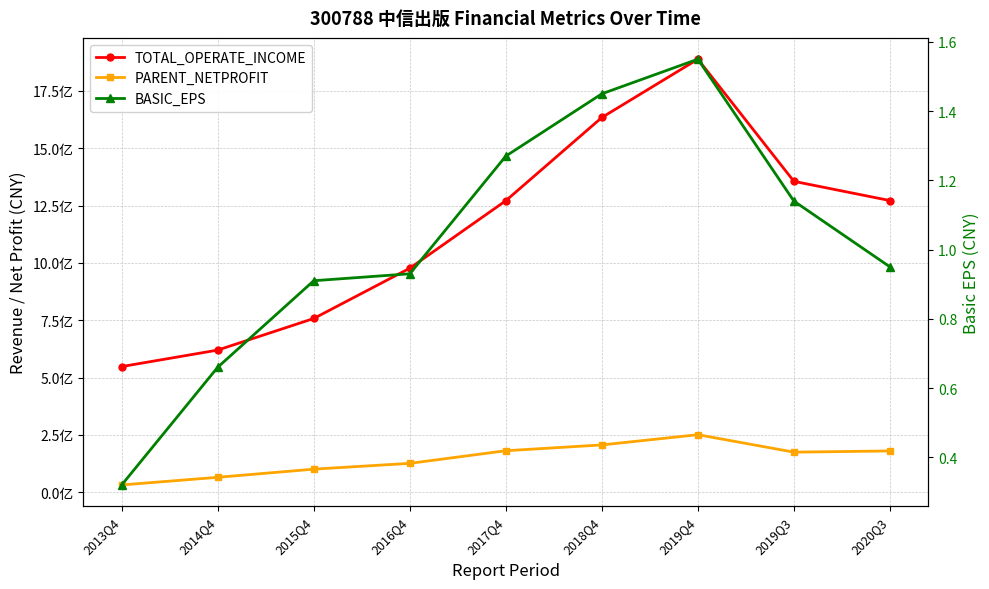

What is the lowest value of the TOTAL_OPERATE_INCOME series?

548298694.8